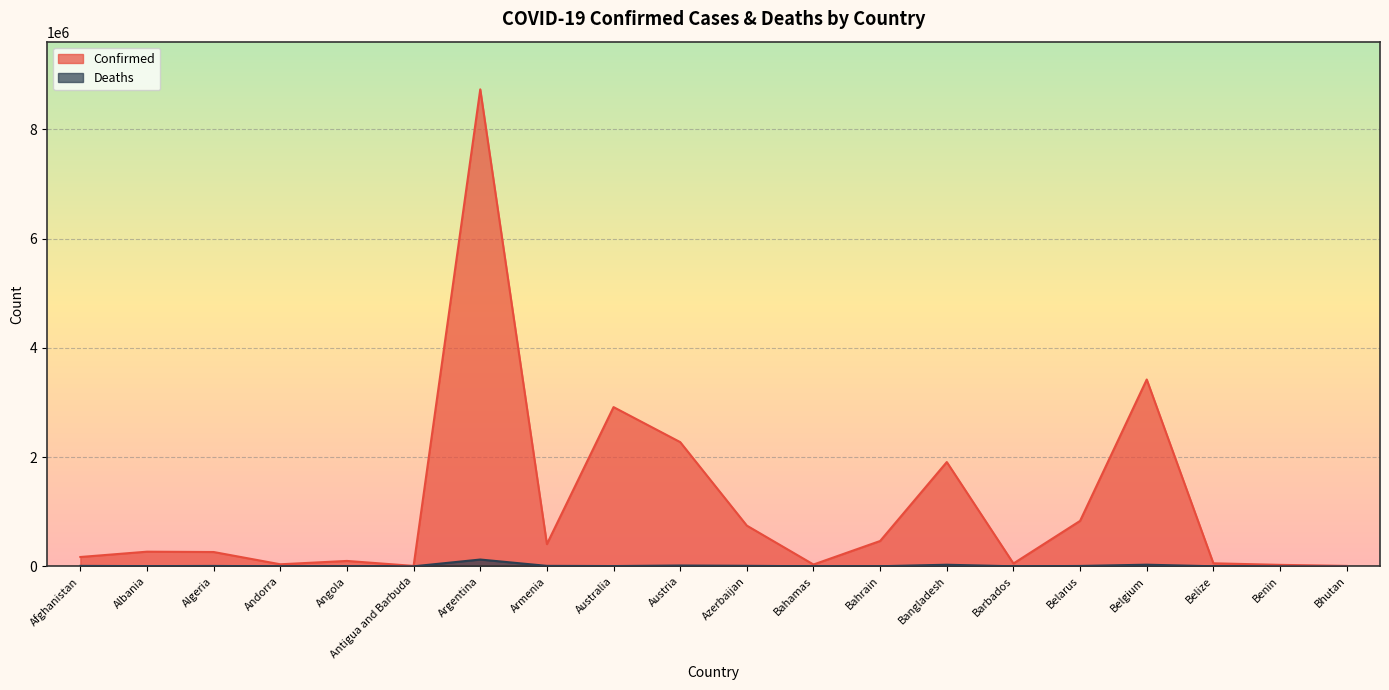

List the series in order of their overall mean, highest first.

Confirmed, Deaths